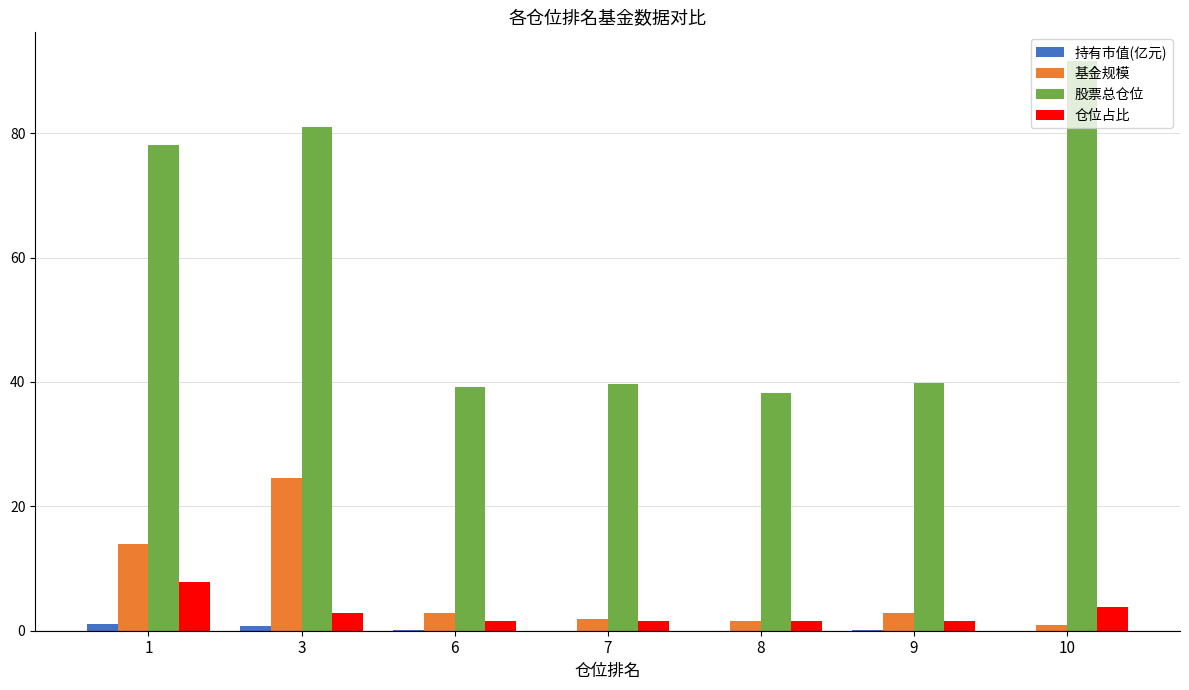

At which category is the sum across all series the highest?

3